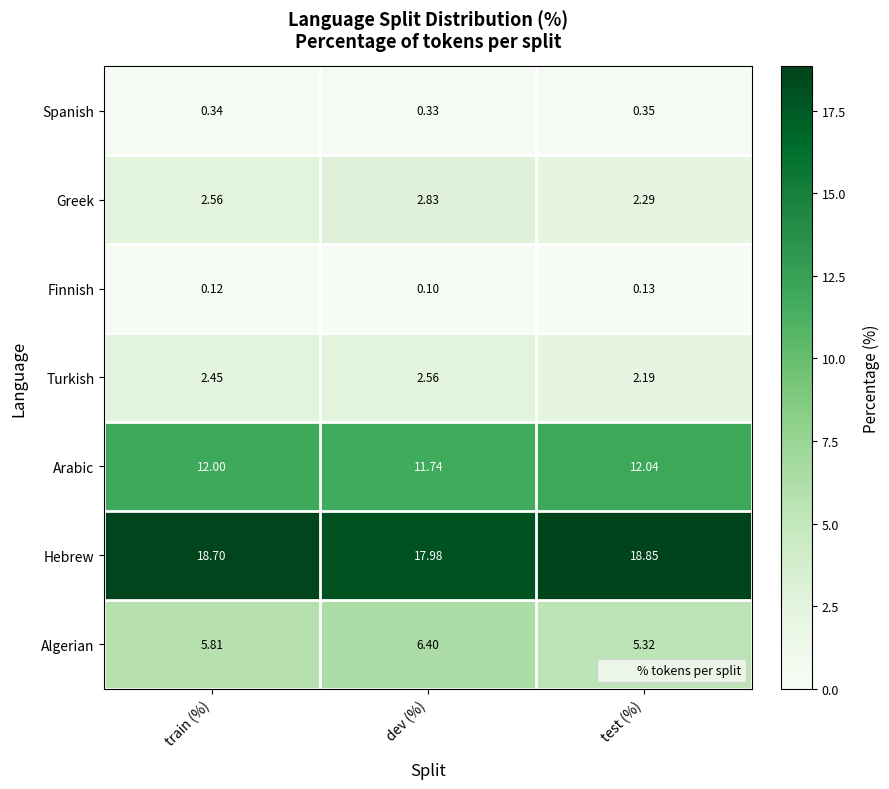

List the series in order of their peak value, highest first.

Hebrew, Arabic, Algerian, Greek, Turkish, Spanish, Finnish